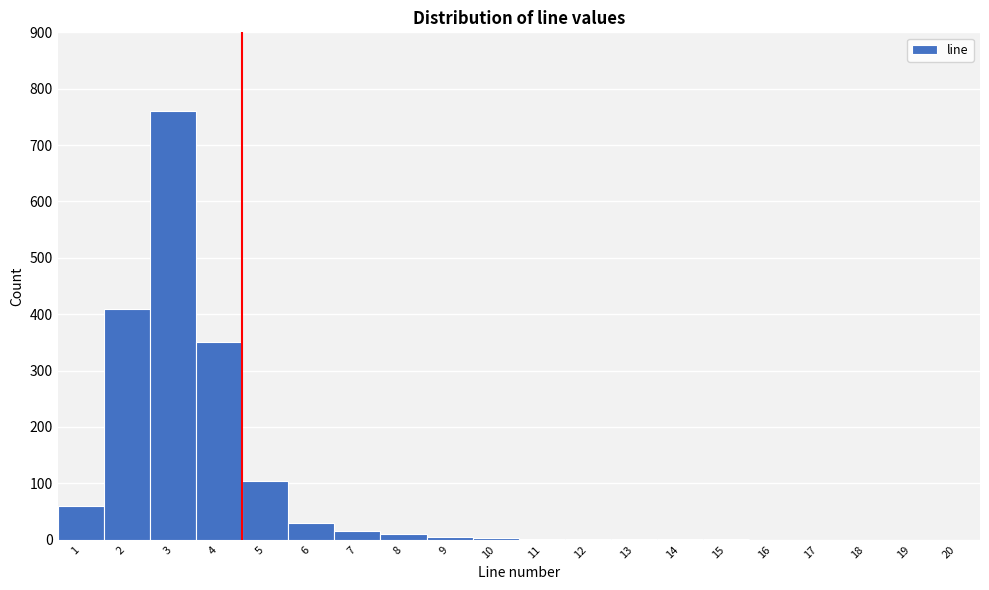

What is the height of the bar covering 0.5 to 1.5 on the x-axis? The values are not printed on the chart, so give them approximately, as read against the axis.

60